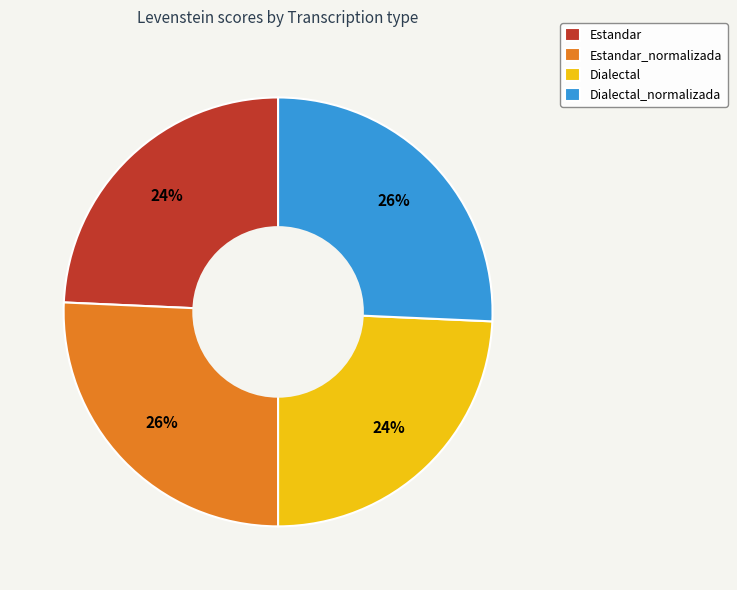

To the nearest percent, what is the combined percentage of Dialectal and Dialectal_normalizada?

50%